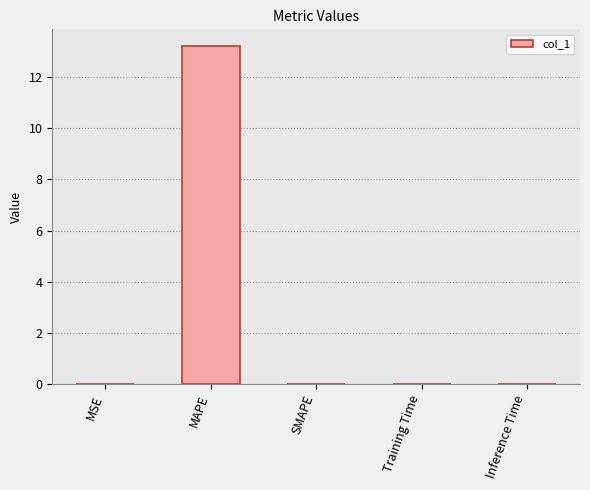

How many distinct data groups are displayed?

1